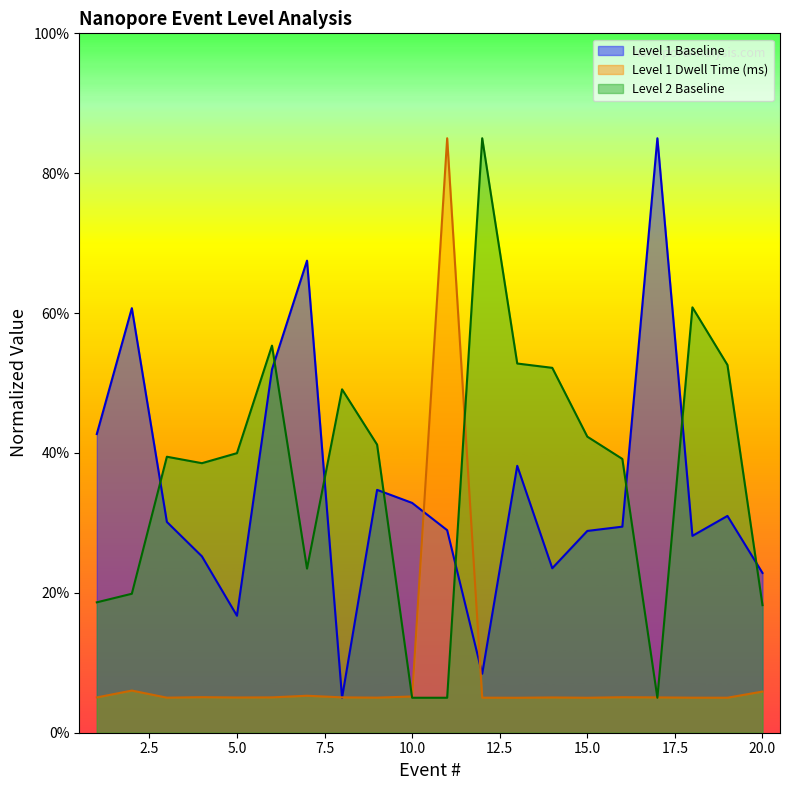

At how many categories does at least one series exceed 59?

6